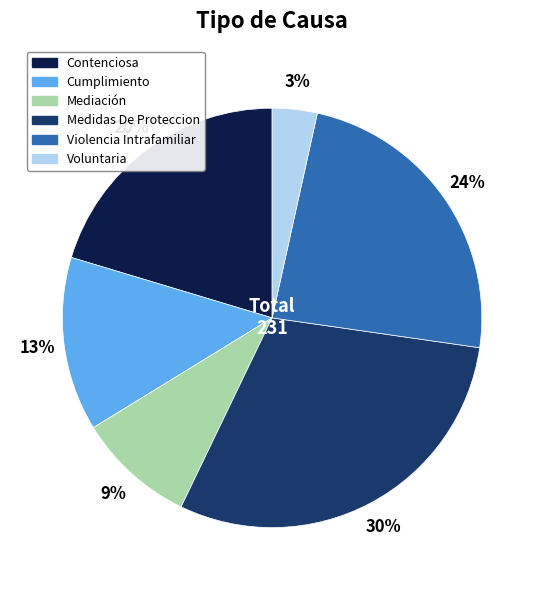

To the nearest percent, what is the average slice percentage?

17%